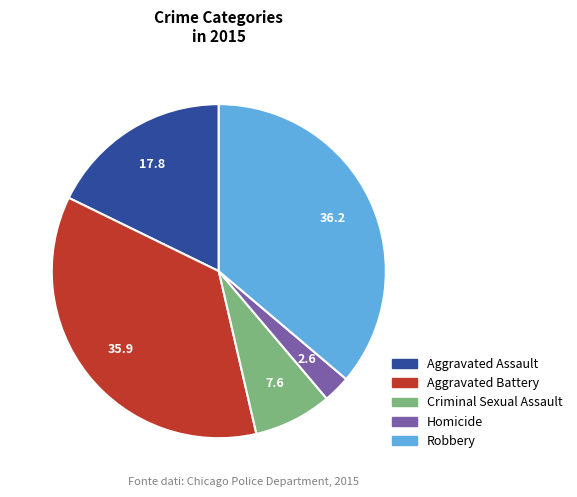

How many slices are in this pie chart?

5